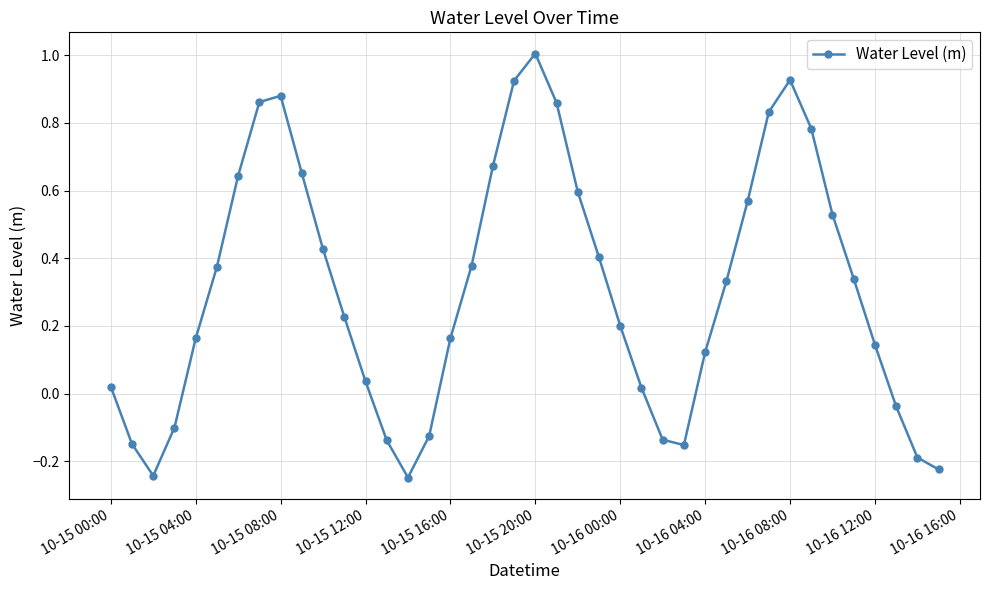

What is the sum of all values?

12.3